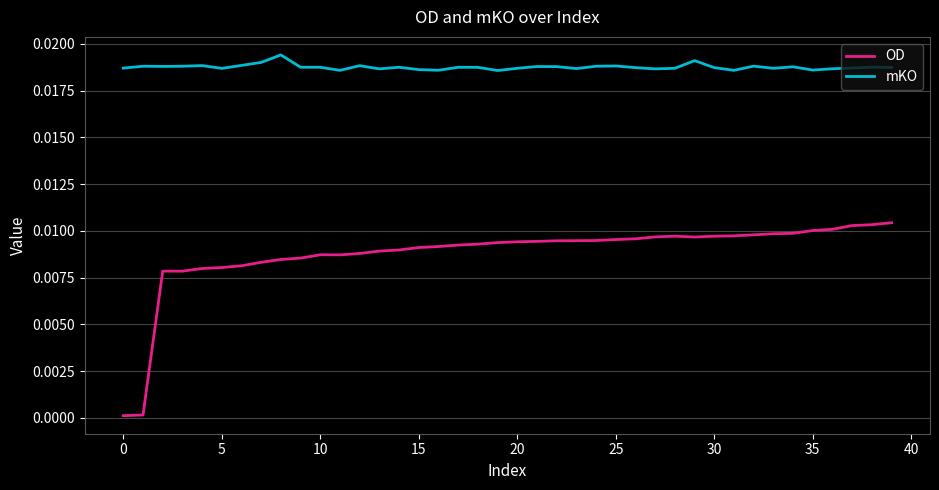

True or false: OD and mKO cross at least once.

False